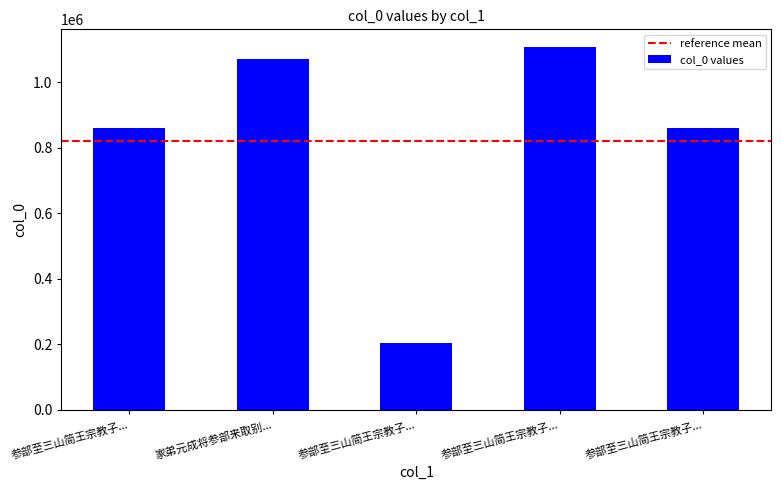

Which category has the highest value across all series?

参部至三山简王宗教子...